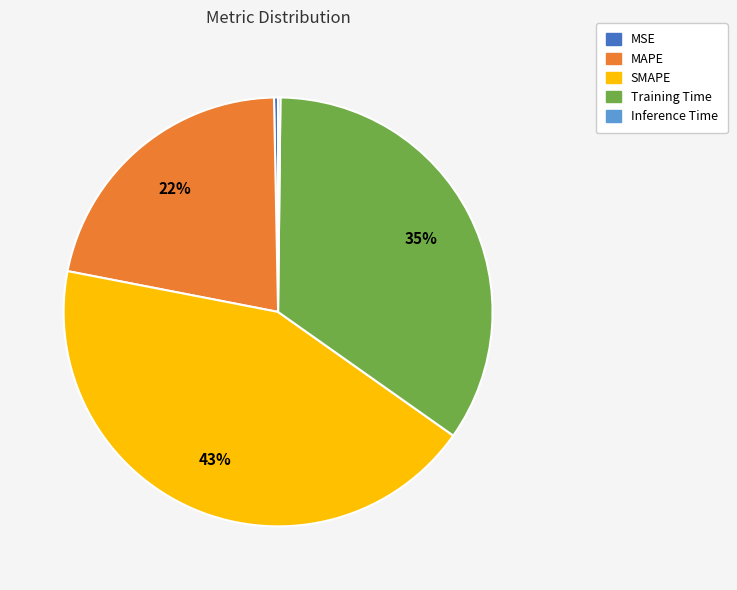

Which slice is the largest?

SMAPE